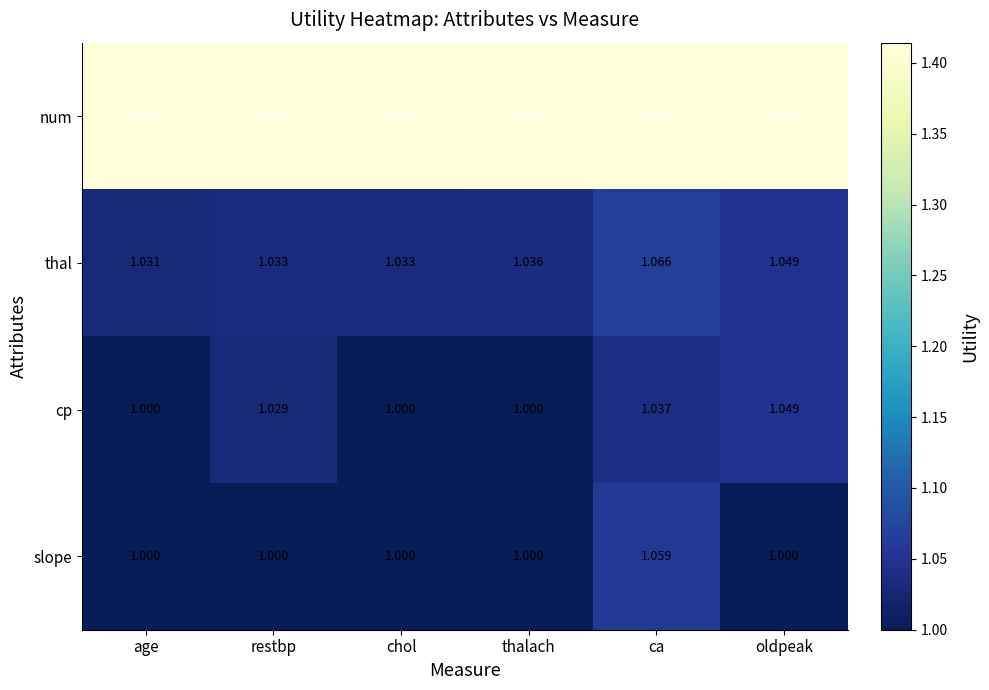

At which label does thal reach its minimum?

age